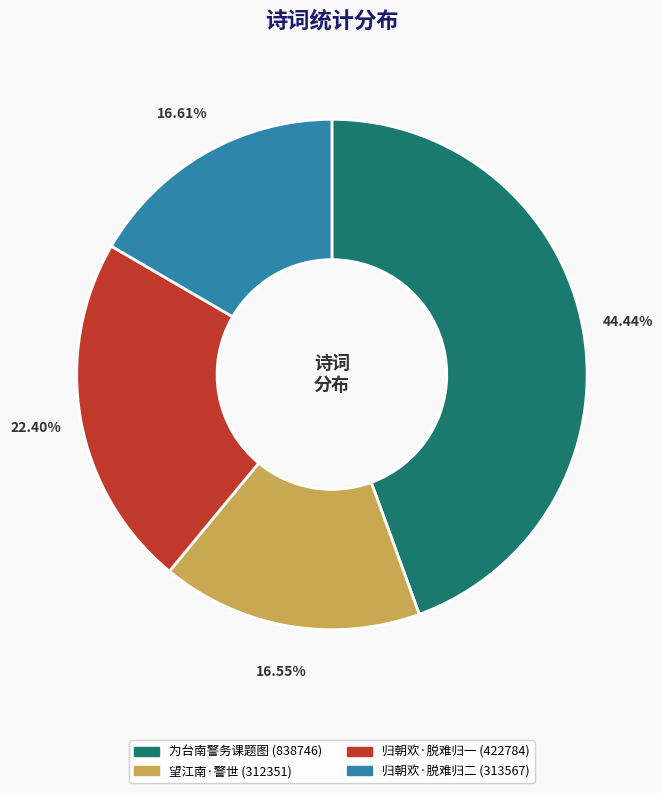

How many slices are in this pie chart?

4